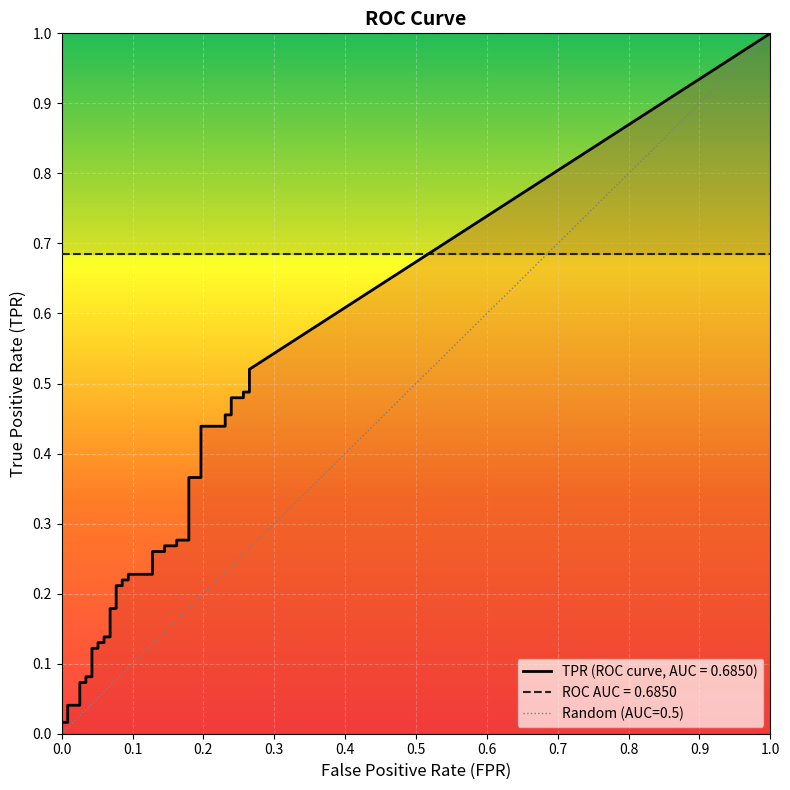

Reading left to right, transcribe all the data shown in this chart.

fpr: fpr=0.0	tpr=0.0	2=0.0	3=0.0	4=0.0	5=0.0	6=0.0	7=0.0	8=0.0	9=0.0	10=0.1	11=0.1	12=0.1	13=0.1	14=0.1	15=0.1	16=0.1	17=0.1	18=0.1	19=0.1	20=0.1	21=0.1	22=0.1	23=0.1	24=0.1	25=0.1	26=0.2	27=0.2	28=0.2	29=0.2	30=0.2	31=0.2	32=0.2	33=0.2	34=0.2	35=0.2	36=0.3	37=0.3	38=0.3	39=0.3
tpr: fpr=0.0	tpr=0.0	2=0.0	3=0.0	4=0.0	5=0.1	6=0.1	7=0.1	8=0.1	9=0.1	10=0.1	11=0.1	12=0.1	13=0.1	14=0.1	15=0.2	16=0.2	17=0.2	18=0.2	19=0.2	20=0.2	21=0.2	22=0.2	23=0.3	24=0.3	25=0.3	26=0.3	27=0.3	28=0.3	29=0.4	30=0.4	31=0.4	32=0.4	33=0.5	34=0.5	35=0.5	36=0.5	37=0.5	38=0.5	39=0.5